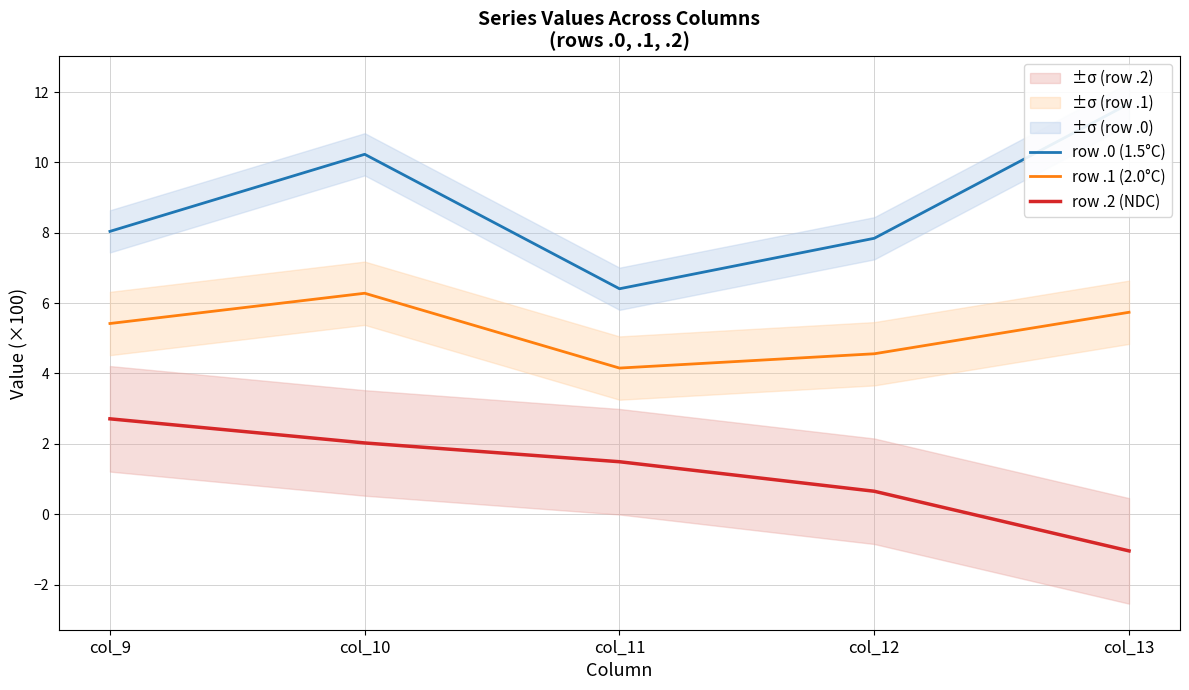

True or false: row .1 (2.0°C) and row .2 (NDC) cross at least once.

False